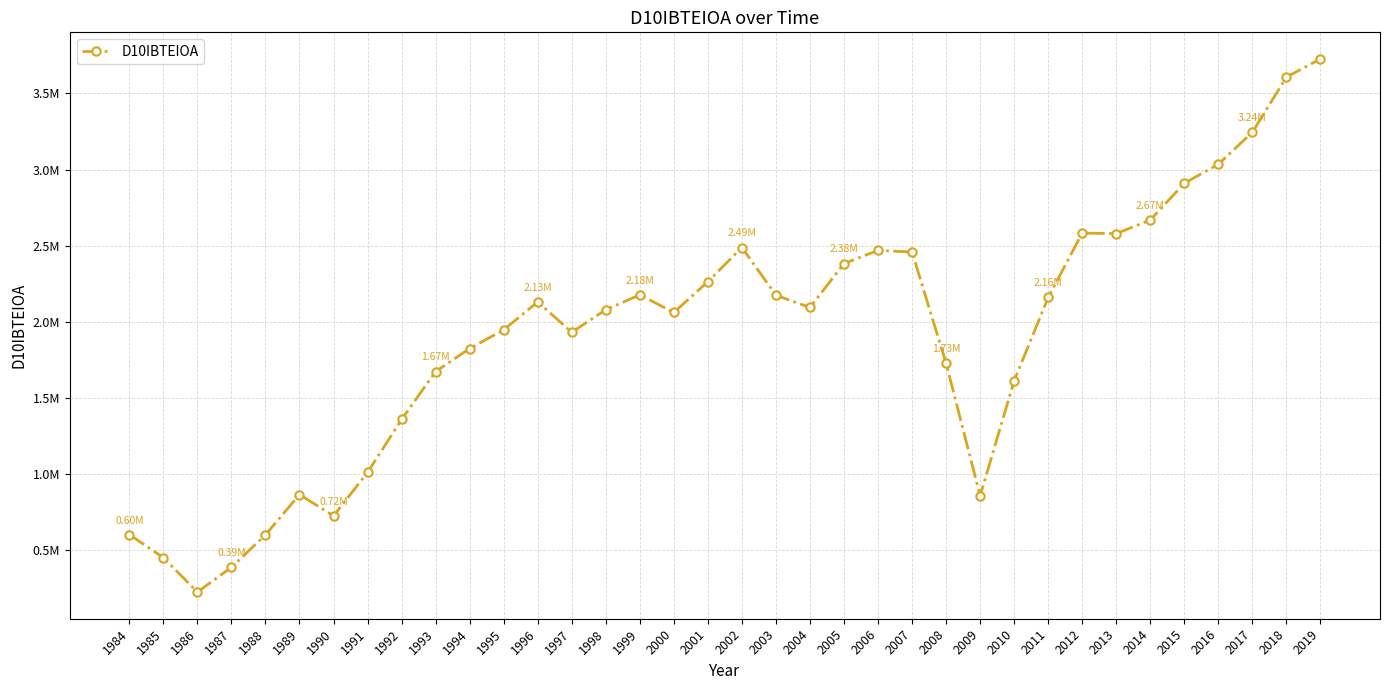

Approximately how many times larger is the value at 2004 compared to 1988?

3.5